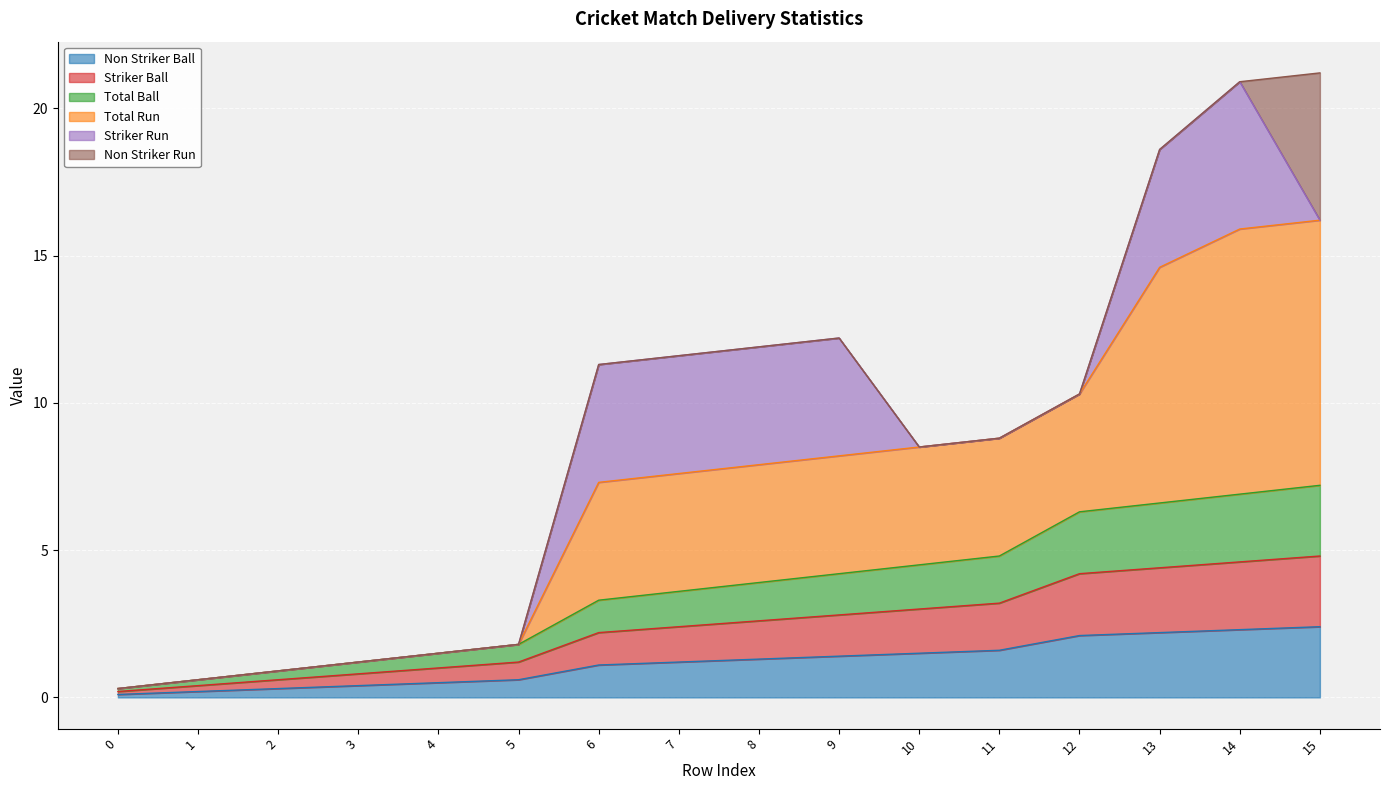

At which category is the sum across all series the highest?

15